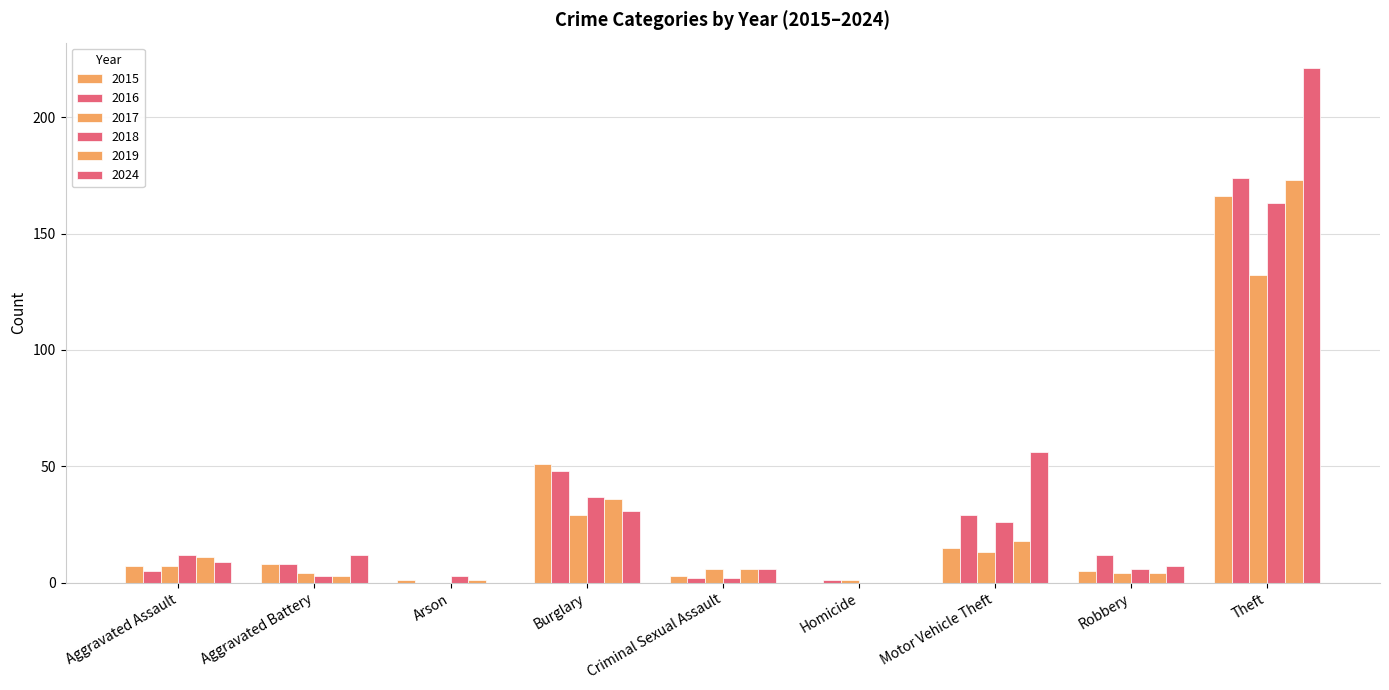

At which category is the sum across all series the highest?

Theft